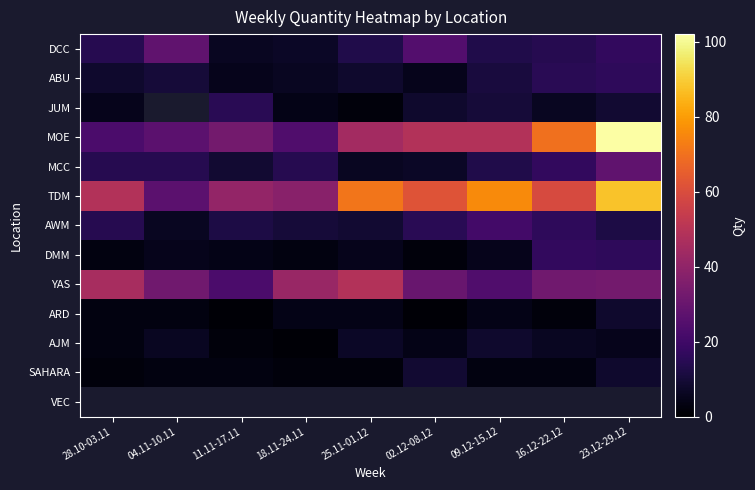

At which label does MCC reach its peak?

23.12-29.12